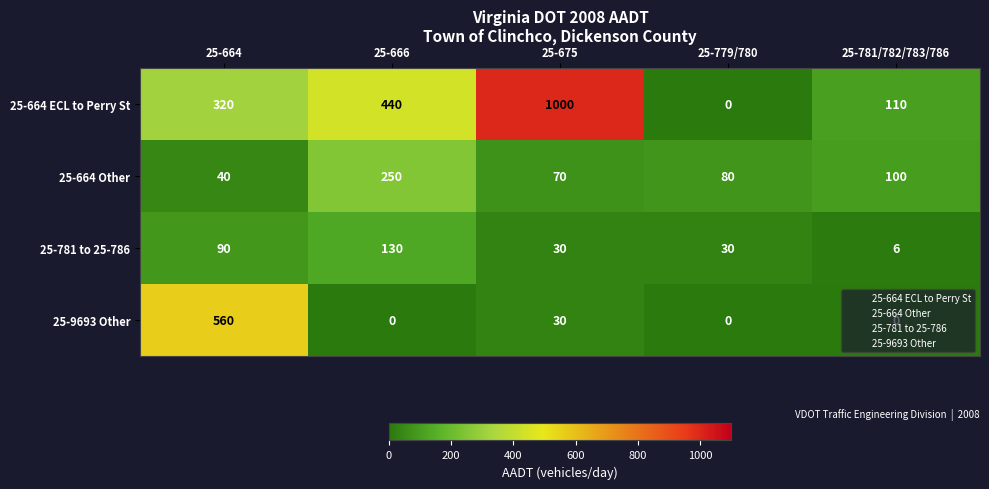

The value of 25-664 ECL to Perry St at 25-664 is 549. True or false?

False